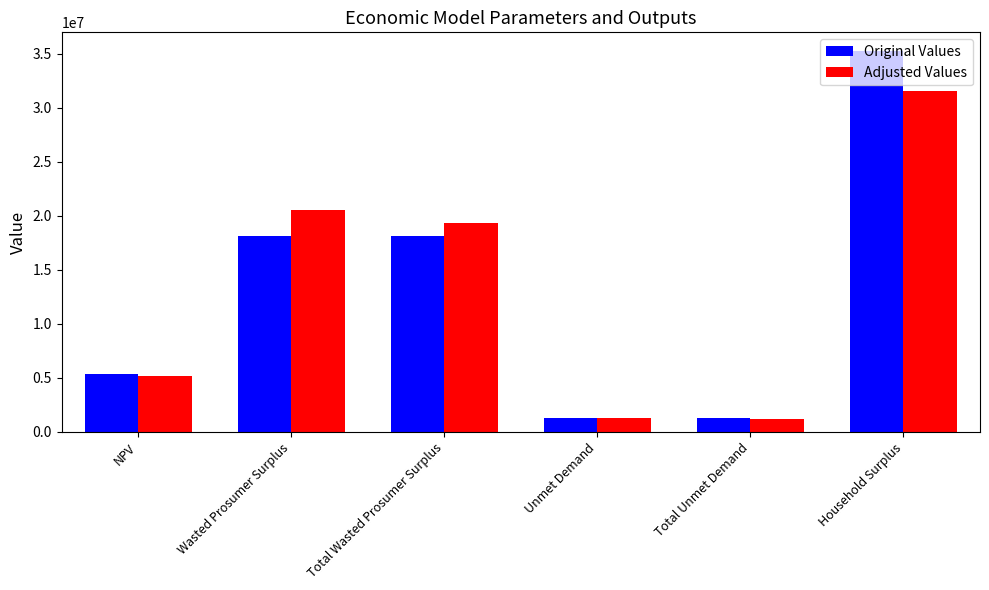

How many bars are there in each group?

2